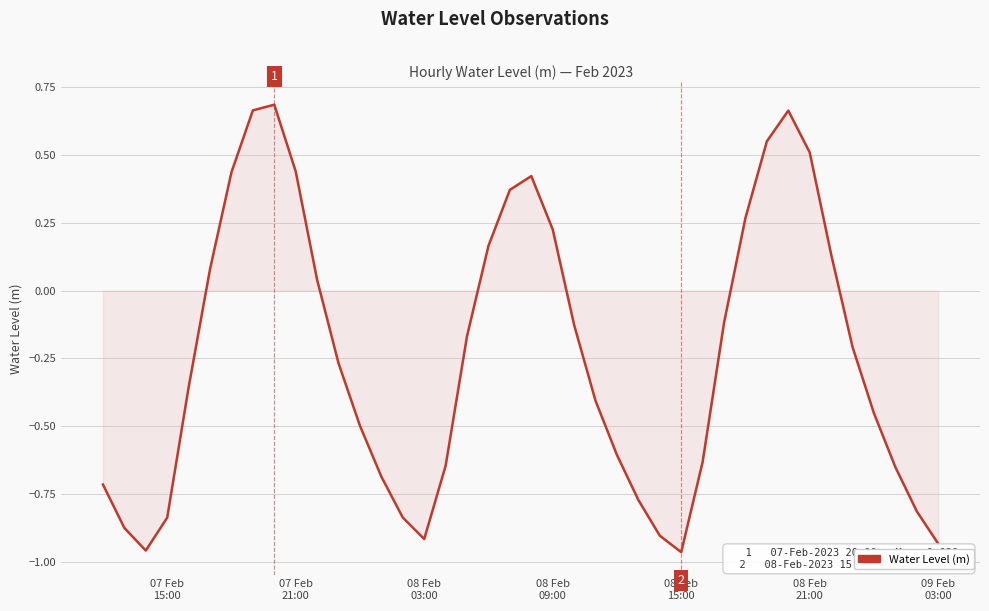

What is the difference between the maximum and minimum values?

1.7